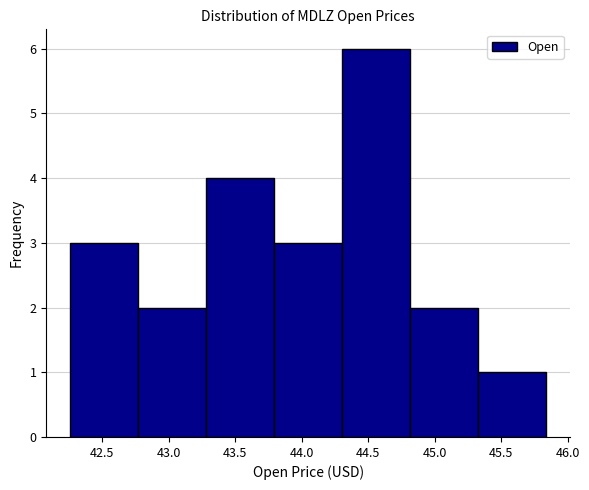

How tall is the bar that spans 42.25 to 42.75 on the x-axis? Neither the bar edges nor the heights are printed on the chart, so give them approximately, as read against the axes.

3